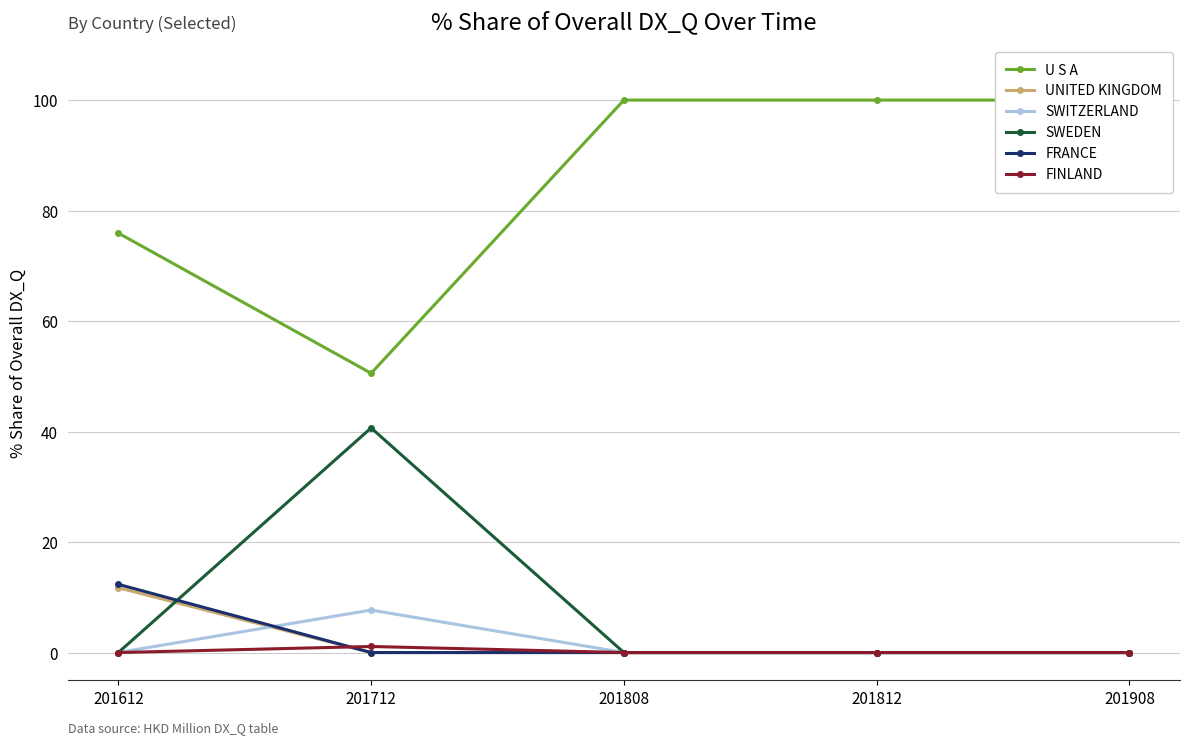

True or false: SWITZERLAND and FINLAND intersect in this chart.

False